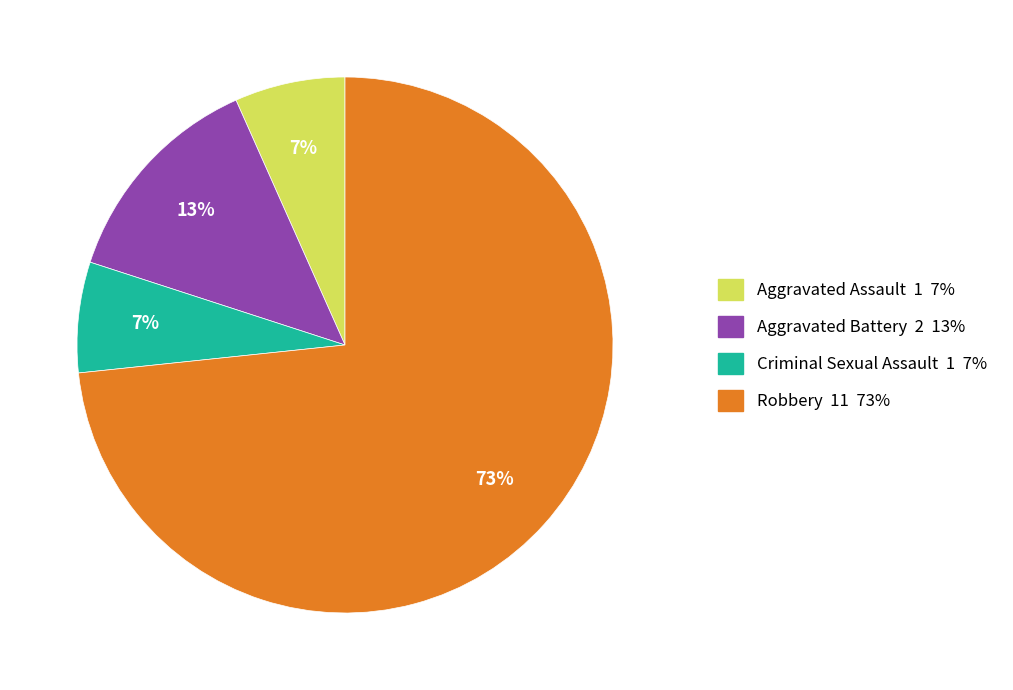

Is it true that Robbery is 73% of the pie?

True